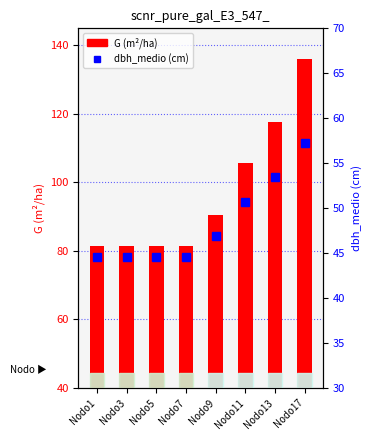

What is the total value across all series at Nodo13?

171.1